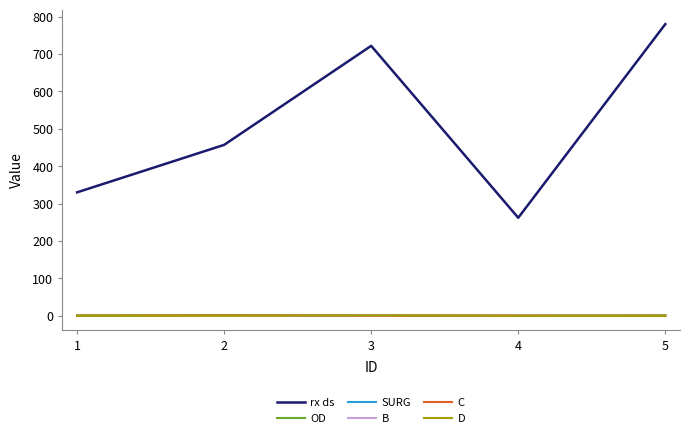

Does the chart display data point markers on the line(s)?

No